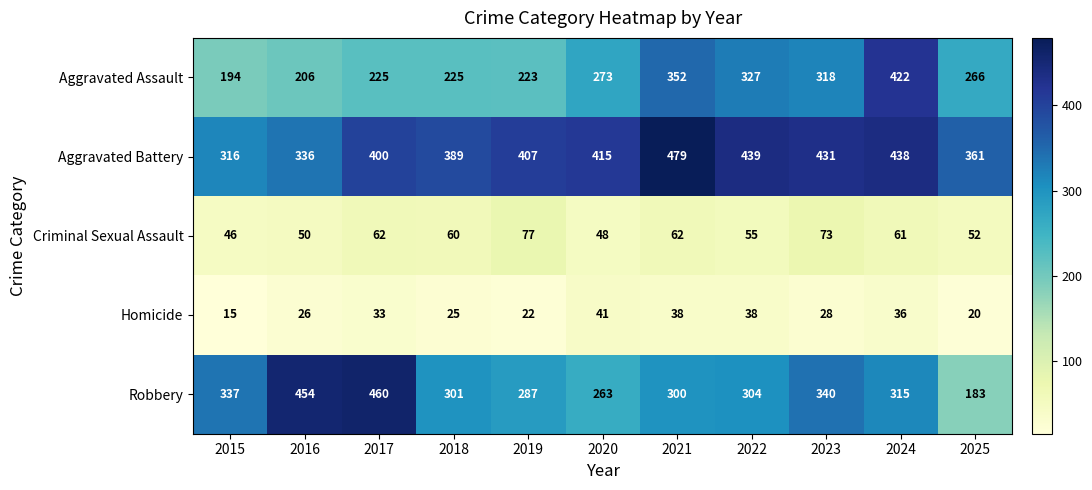

At which category is the sum across all series the highest?

2024